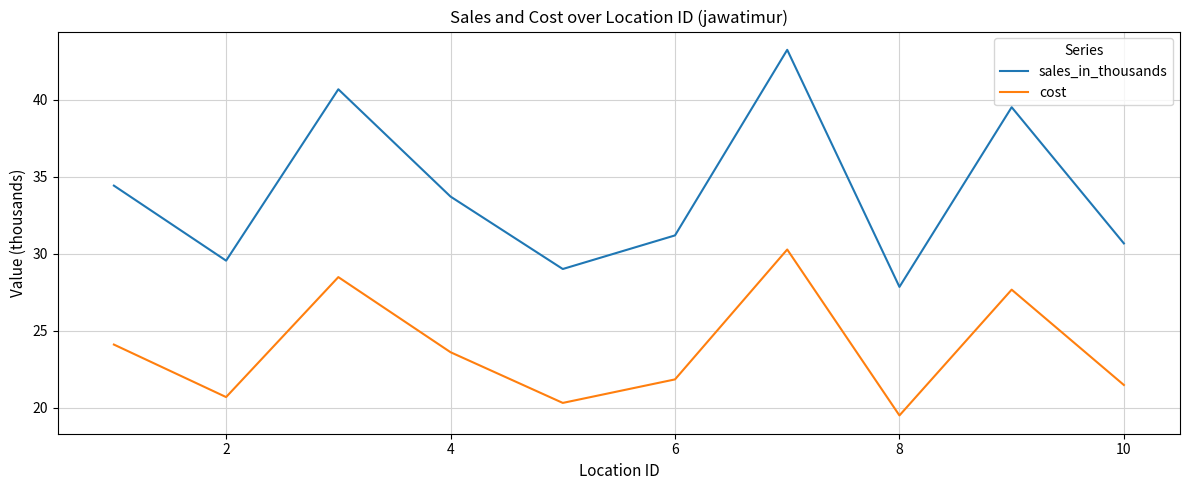

True or false: cost and sales_in_thousands intersect in this chart.

False